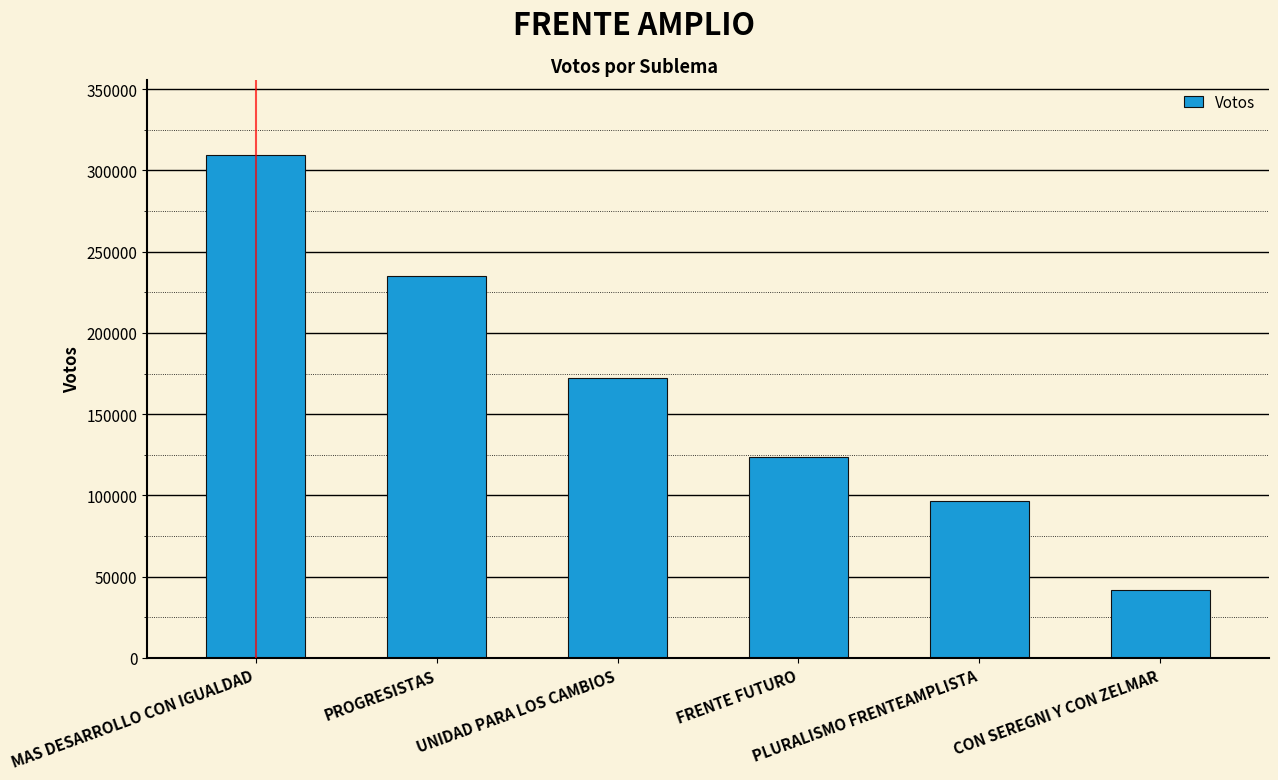

What is the label of the 2nd bar from the right?

PLURALISMO FRENTEAMPLISTA